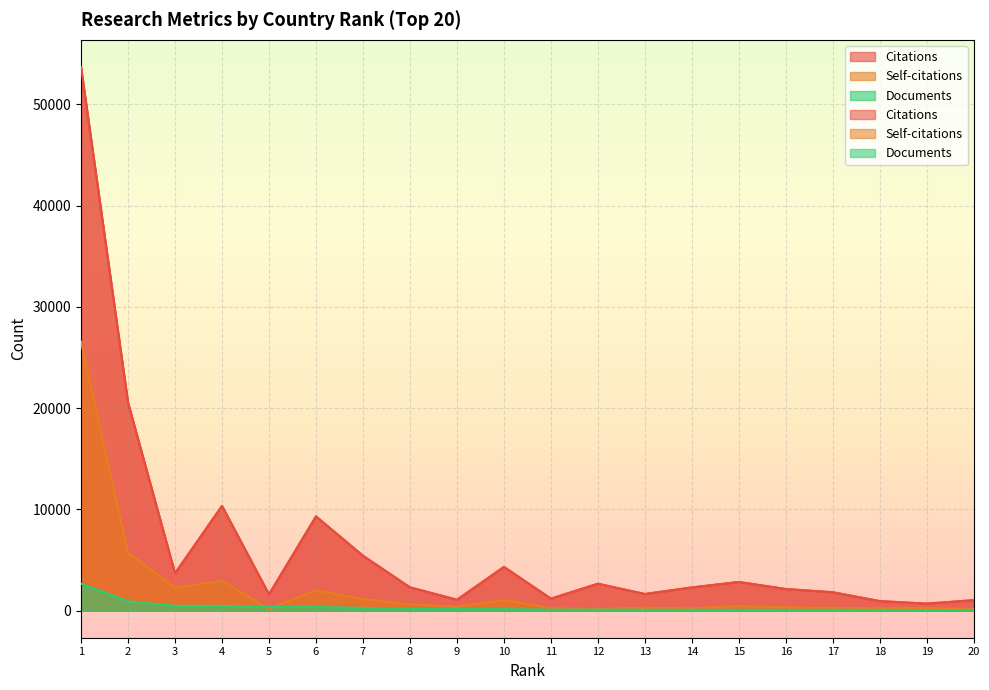

Where does the Self-citations series first go above 381?

1